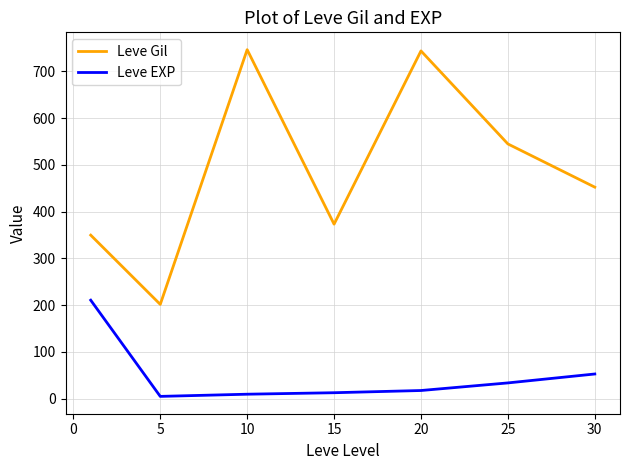

What is the maximum value for Leve Gil?

746.7